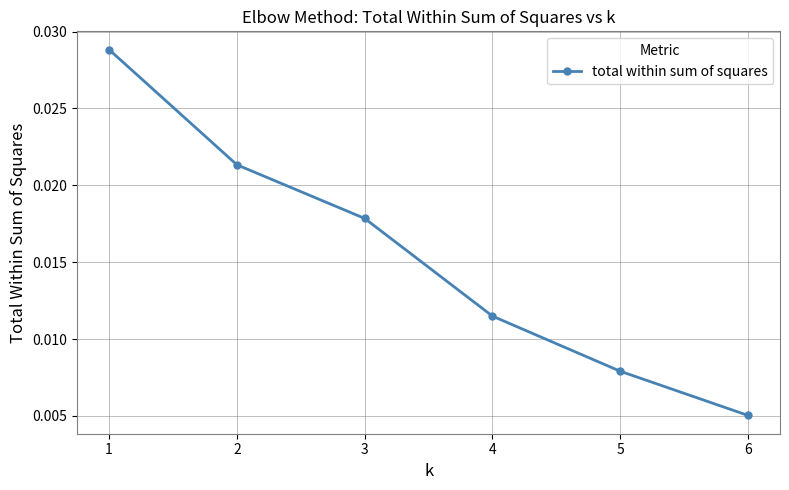

How many values are between 0 and 1?

6